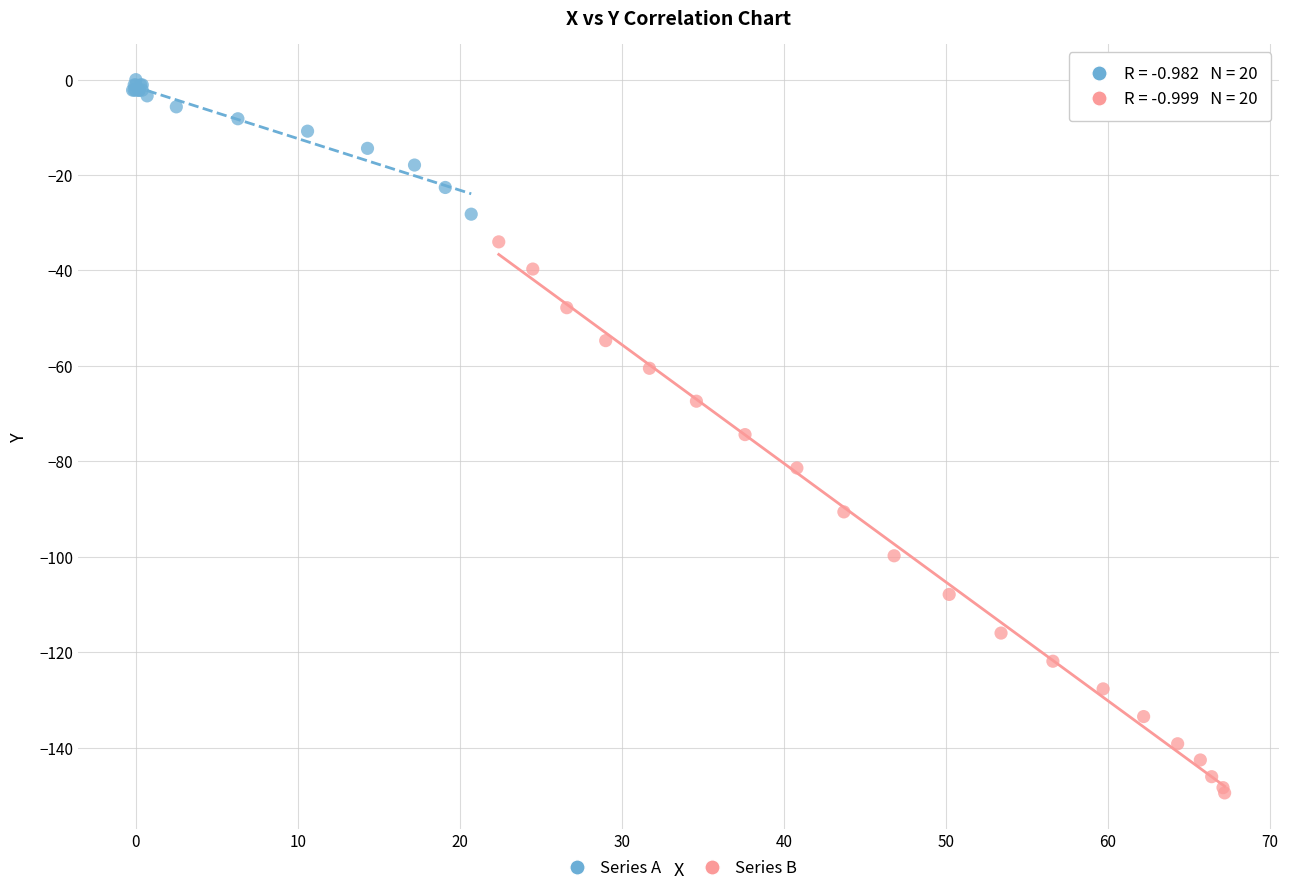

Which series contains the lowest Y value?

Series B